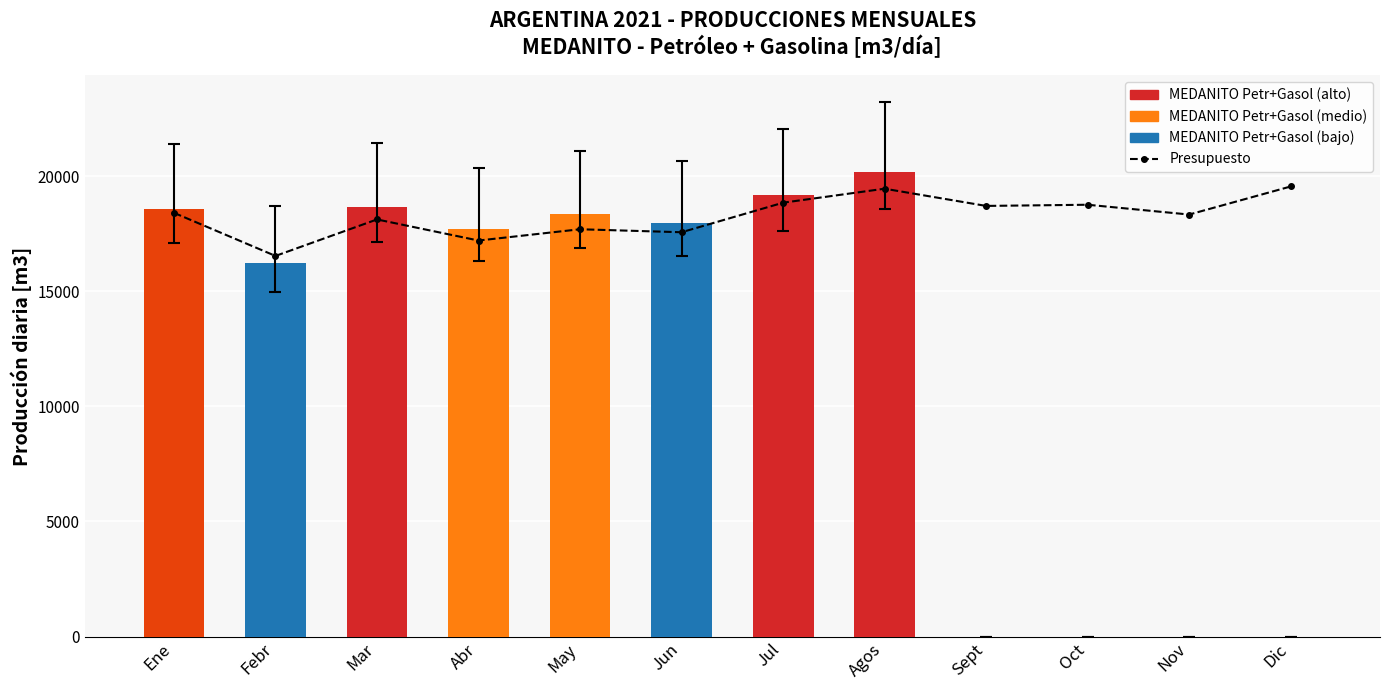

True or false: the data shows 25052.0 at Abr.

False